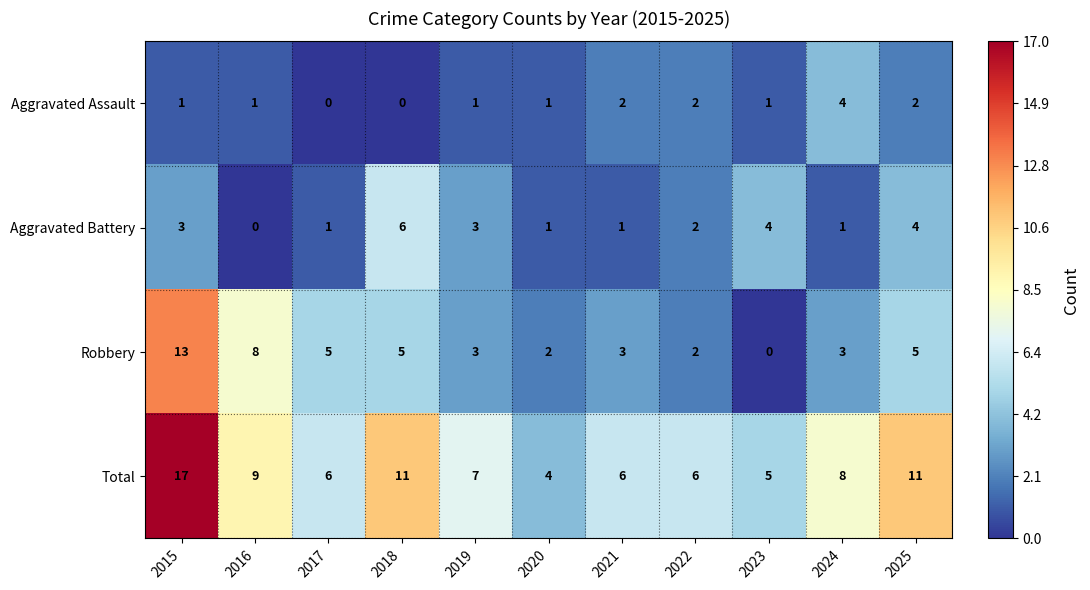

What is the difference between the highest and lowest values at 2023?

5